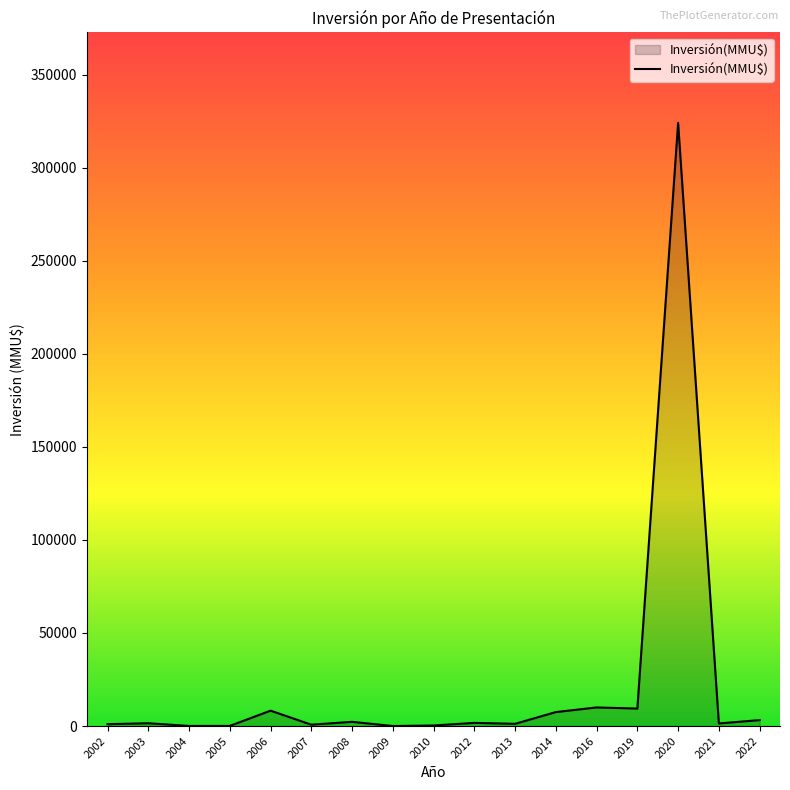

What is the difference between the maximum and minimum values?

323998